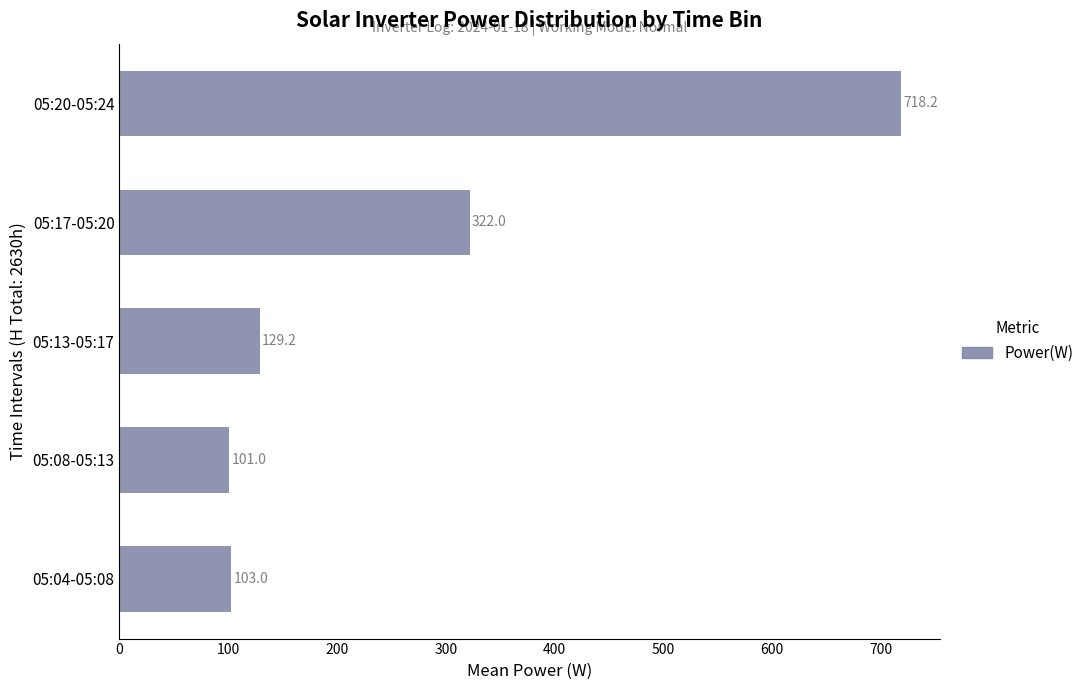

True or false: the data shows 129.2 at 05:13-05:17.

True